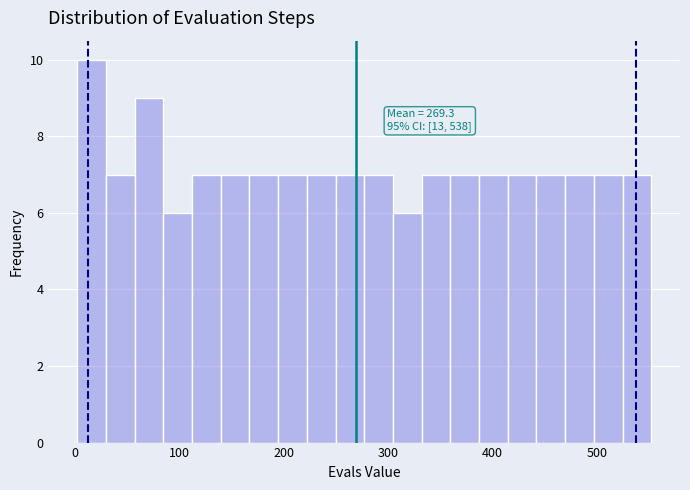

Around what value on the x-axis is the tallest bar? Give the approximate position of its centre, as read against the axis.

20